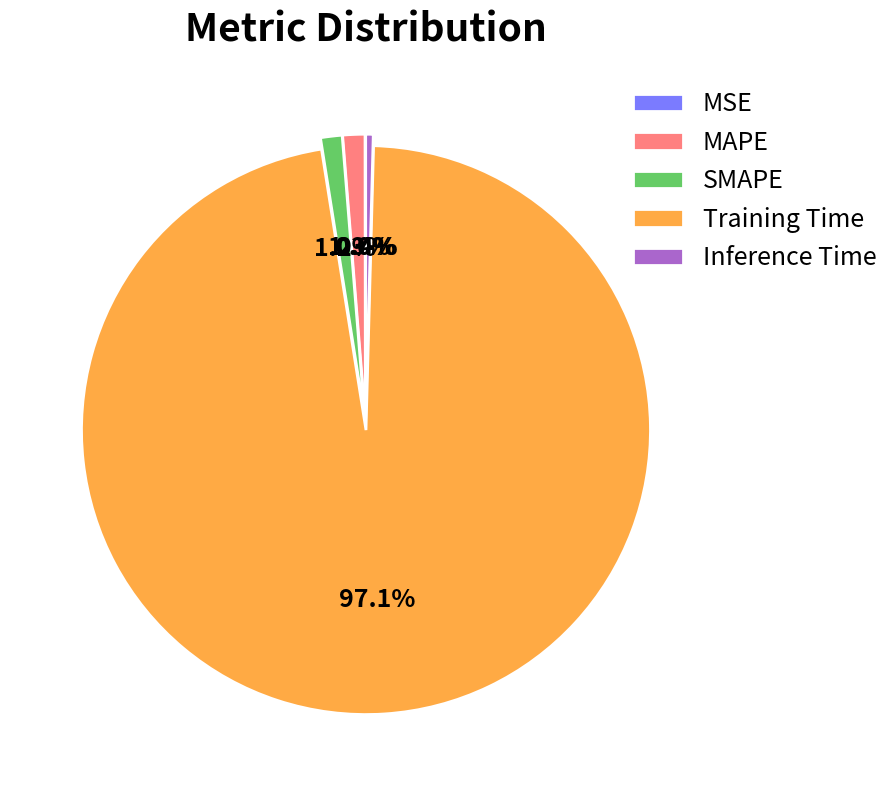

Is it true that Training Time is 97% of the pie?

True